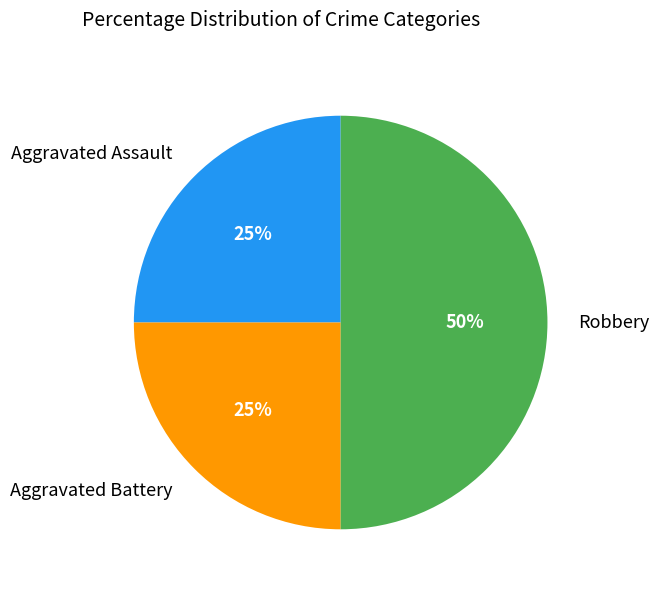

To the nearest percent, what is the average slice percentage?

33%